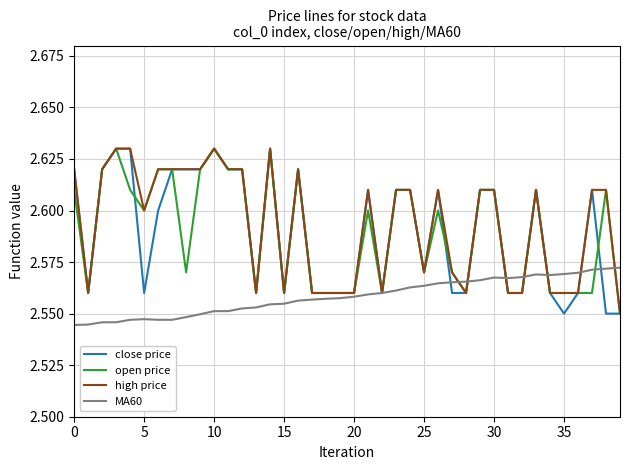

What is the difference between the second highest and minimum values in the close price series?

0.1